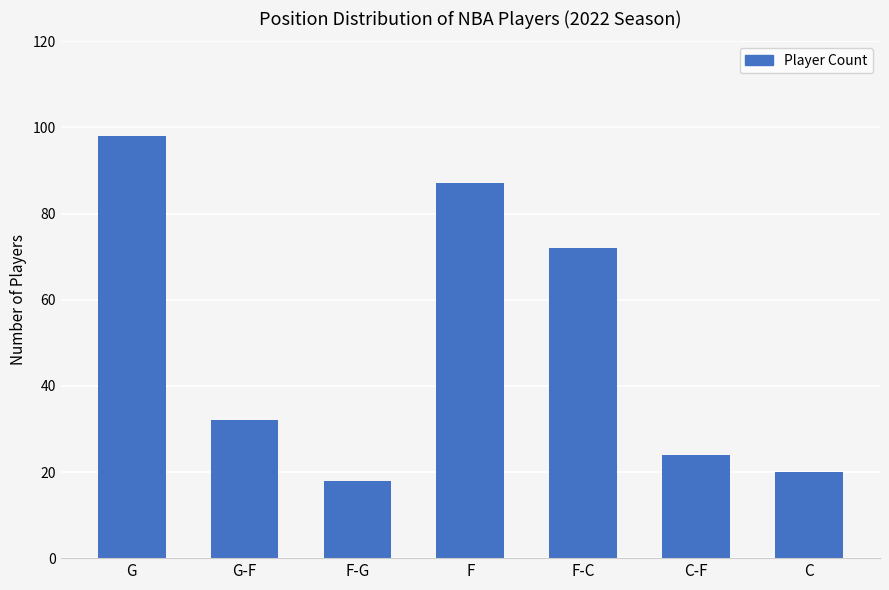

At which label is the value closest to 58?

F-C